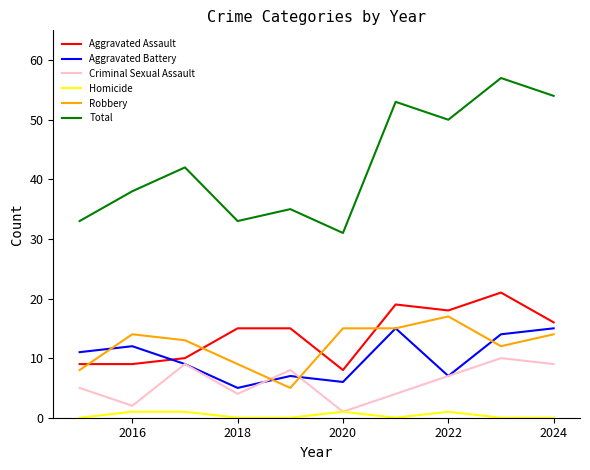

What is the minimum value for Aggravated Battery?

5